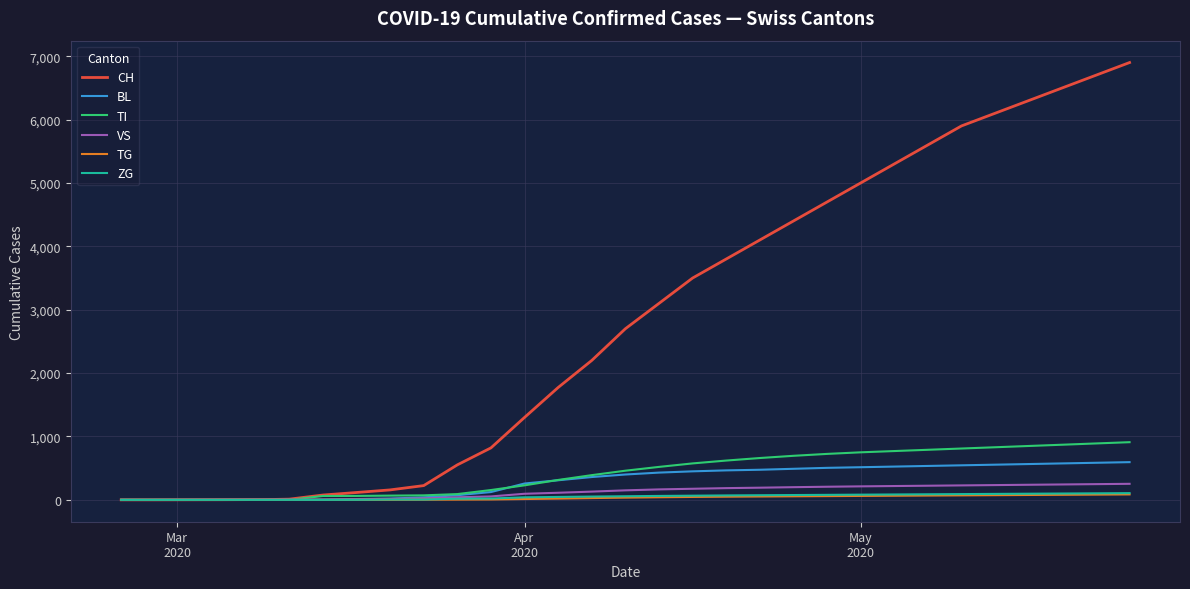

What is the difference between the second highest and second lowest values in the CH series?

6700